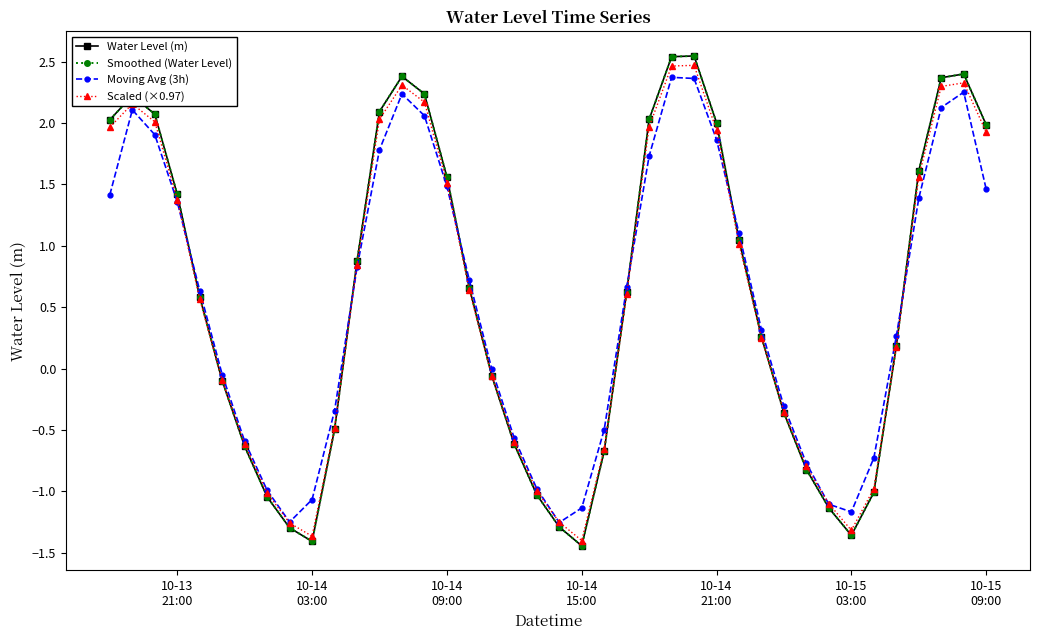

Does the chart have visible grid lines?

No